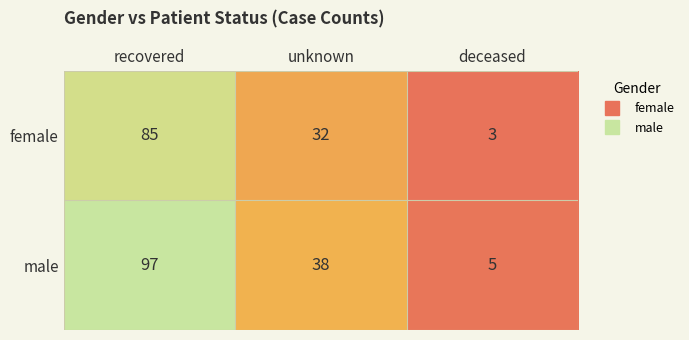

What is the total value across all series at deceased?

8